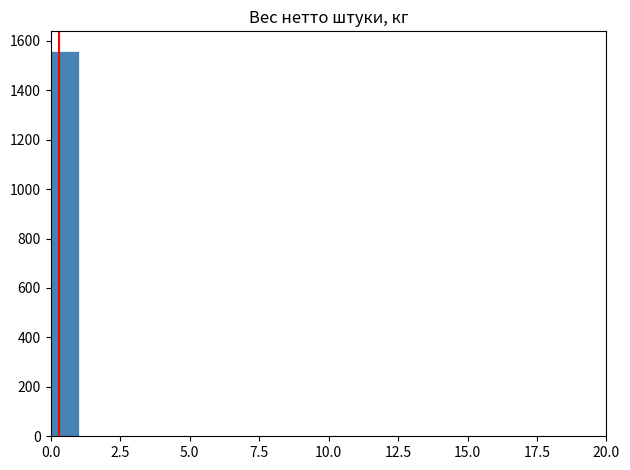

Read against the x-axis, roughly where is the centre of the tallest bar?

0.5